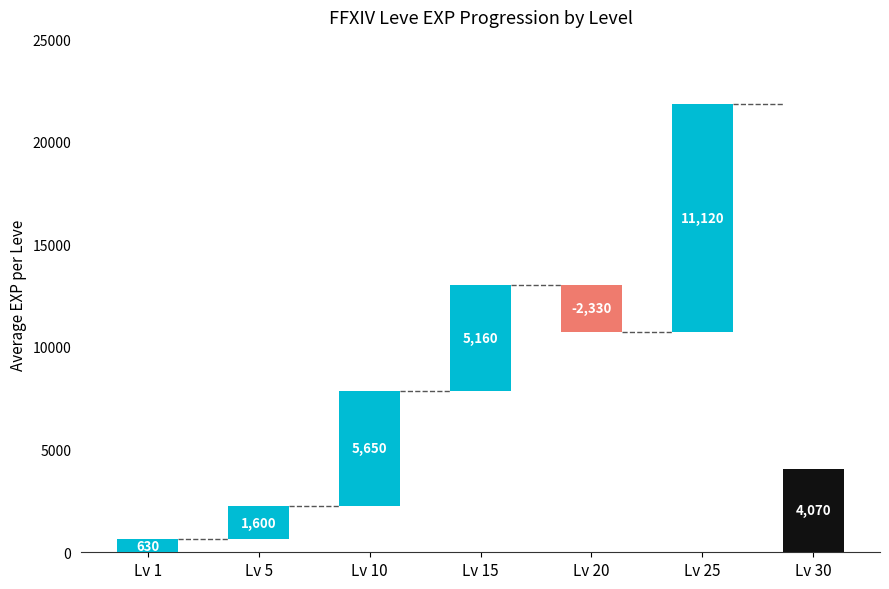

What is the approximate value of avg_exp at Level 10?

7880.0